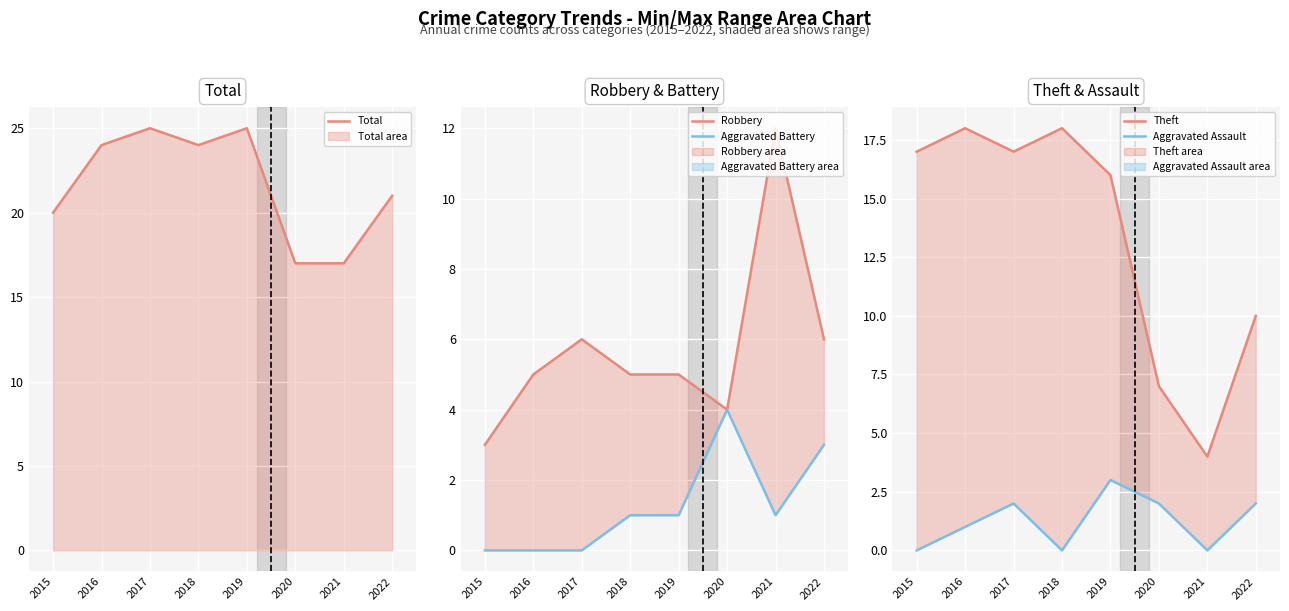

Between 2016 and 2015, which is larger?

2016